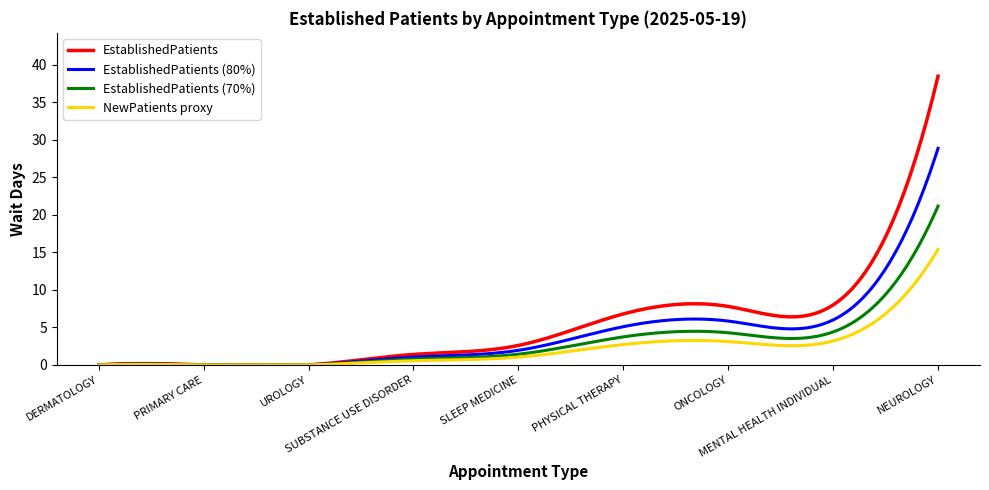

Which series has the largest range (max minus min)?

EstablishedPatients